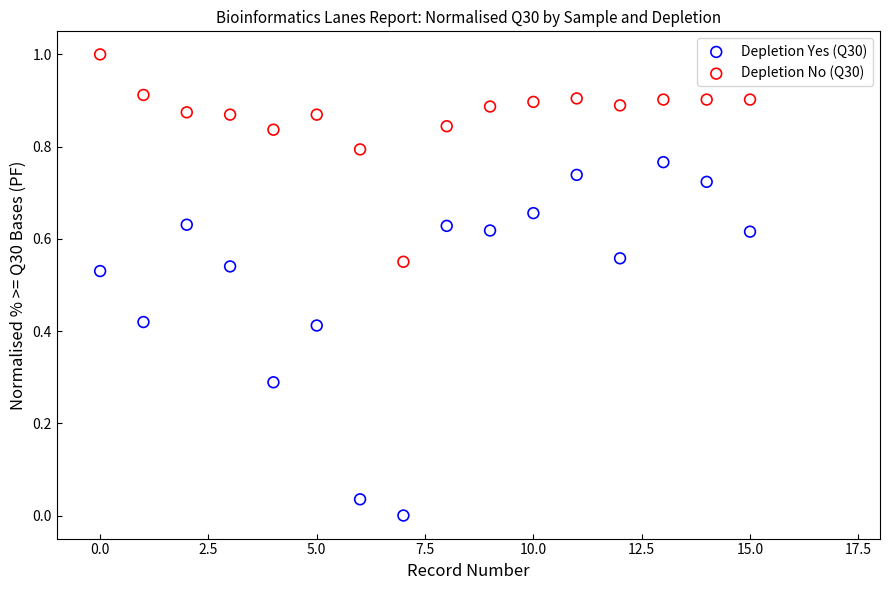

Across all data points, what is the range of Y values (max minus min)?

1.0